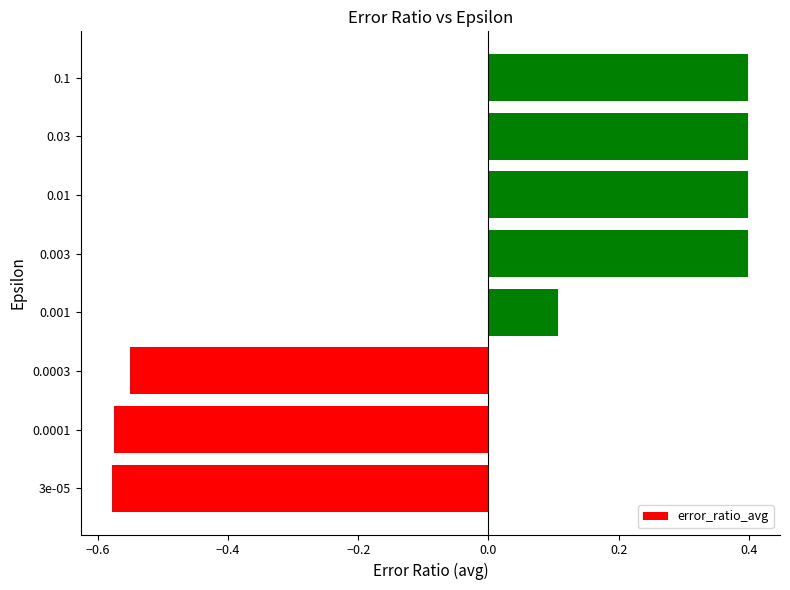

What is the greatest value displayed?

0.4